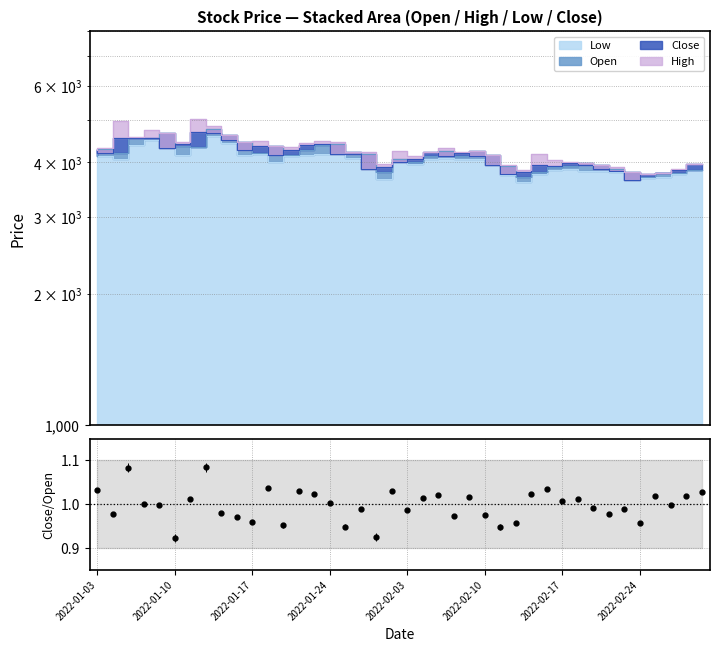

What is the difference between the Open values at 2022-02-18 and 2022-01-07?

625